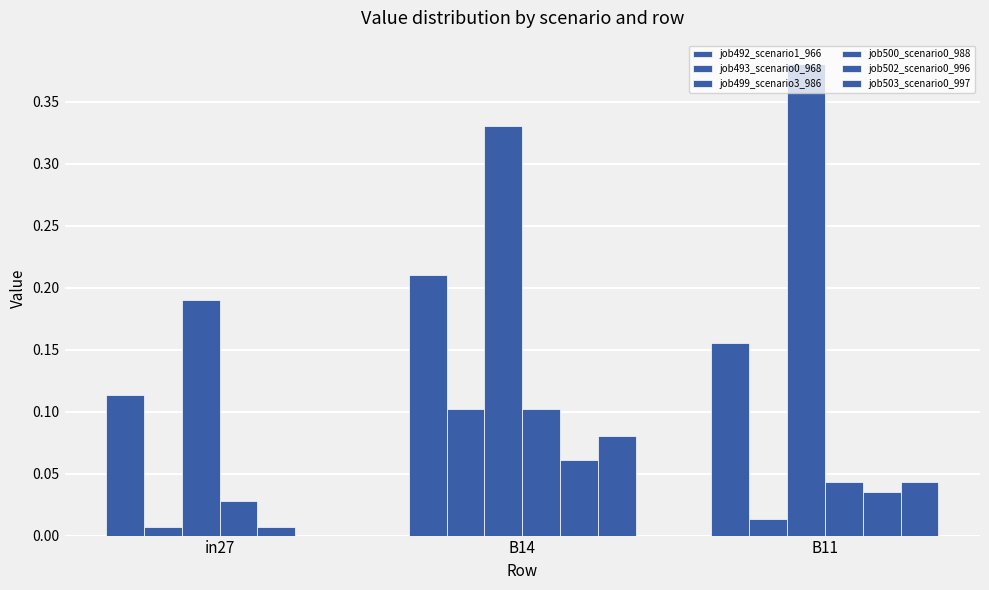

What is the total value across all series at B11?

0.7